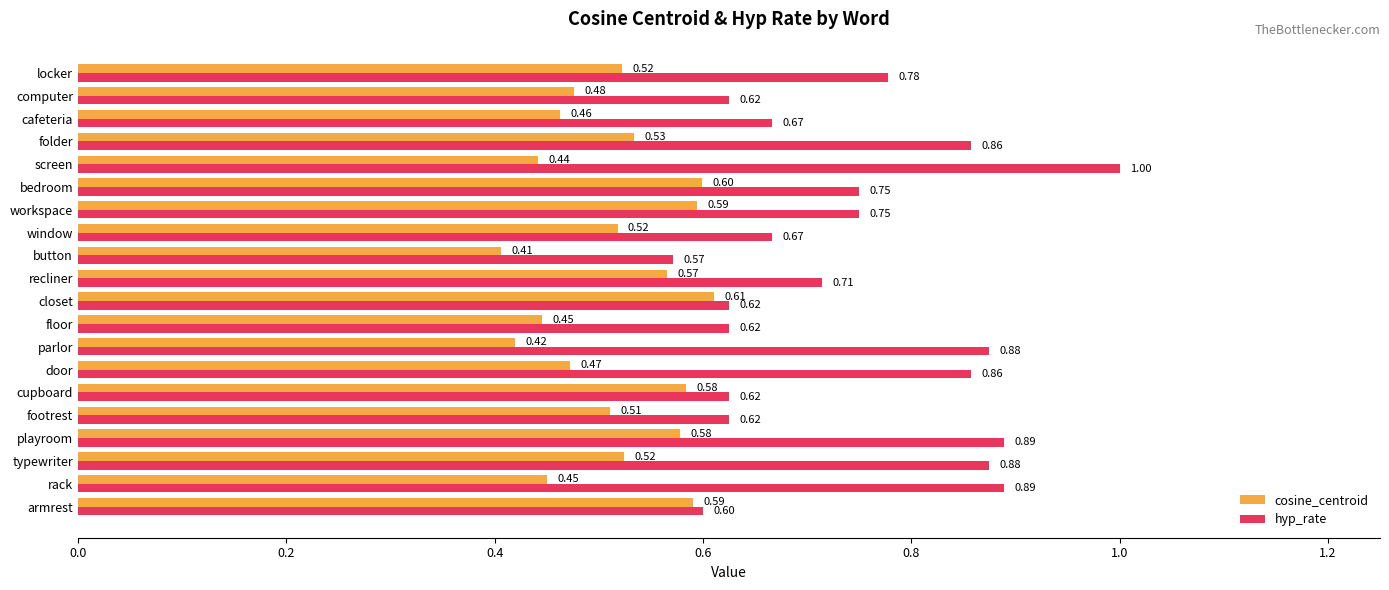

What is the greatest value displayed?

1.0